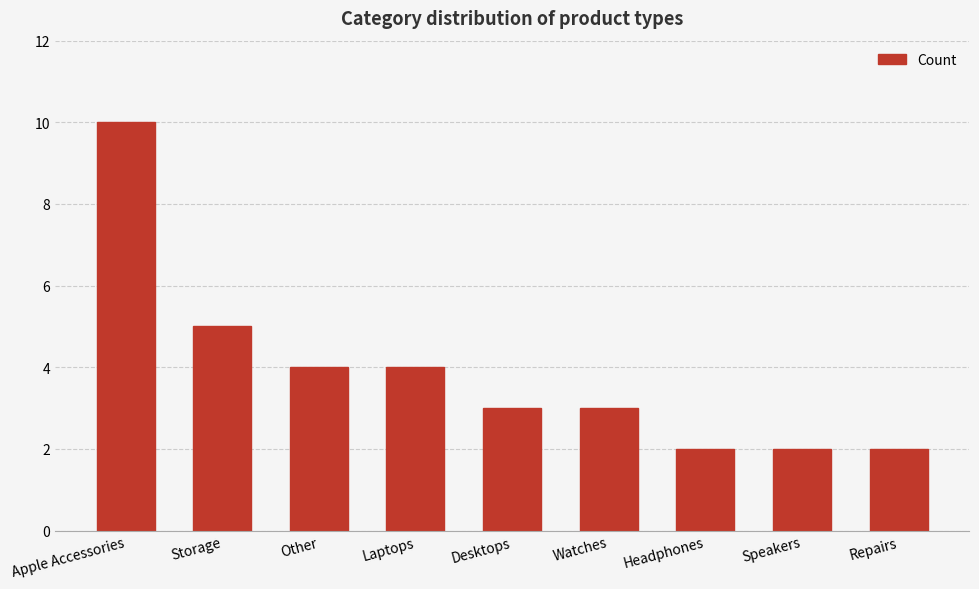

Are the bars horizontal?

No